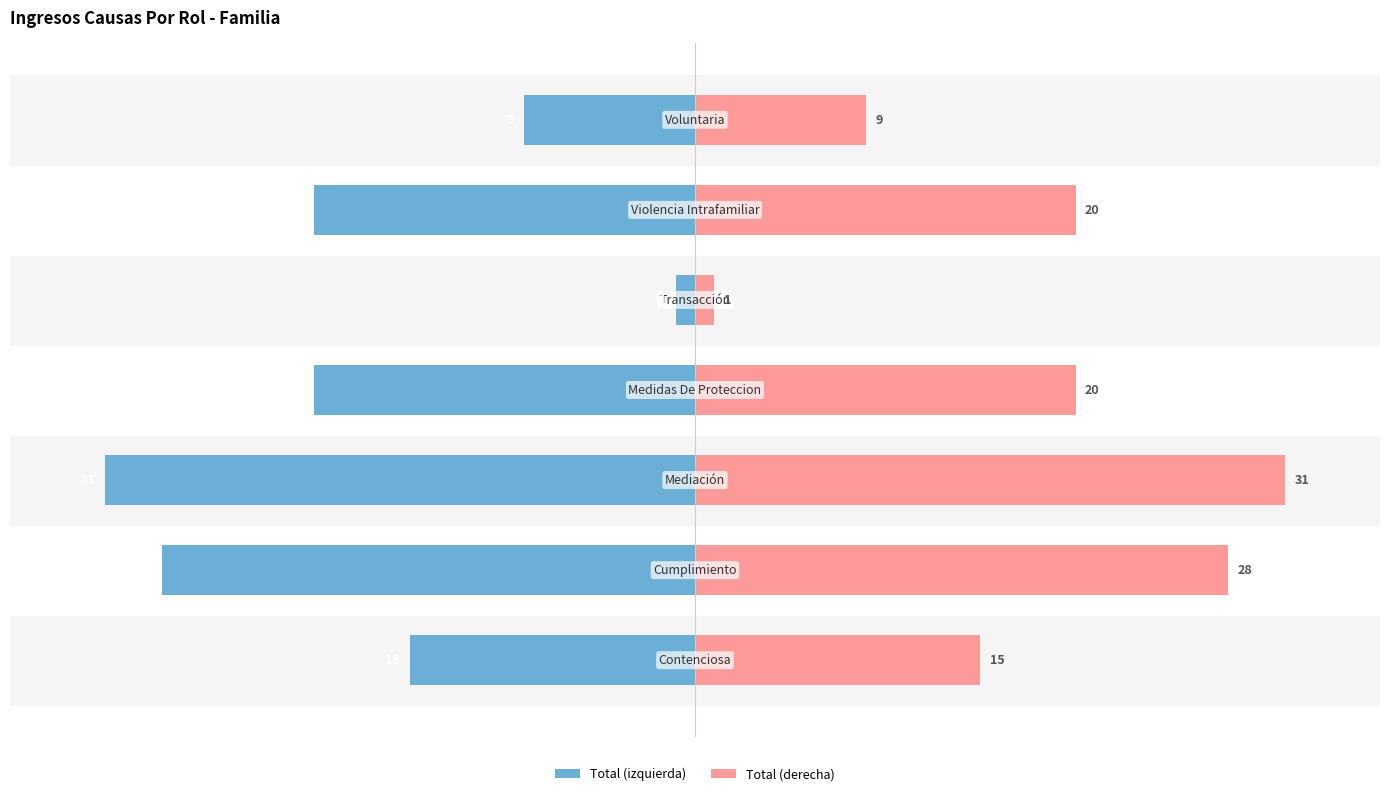

How many categories are shown in the chart?

7